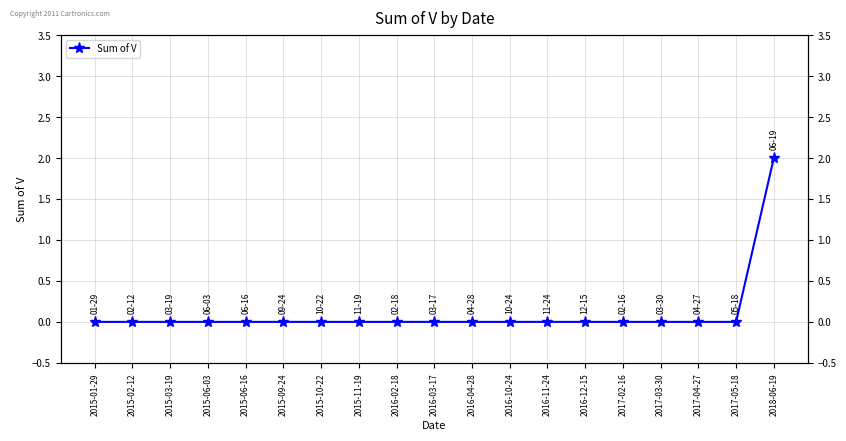

List the labels in order of value, largest first.

2018-06-19, 2015-01-29, 2015-02-12, 2015-03-19, 2015-06-03, 2015-06-16, 2015-09-24, 2015-10-22, 2015-11-19, 2016-02-18, 2016-03-17, 2016-04-28, 2016-10-24, 2016-11-24, 2016-12-15, 2017-02-16, 2017-03-30, 2017-04-27, 2017-05-18